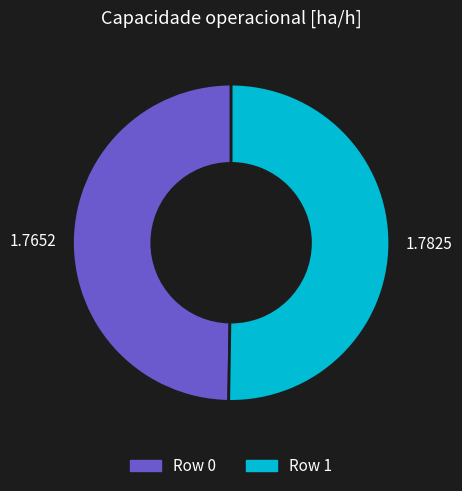

Is the sum of 1.7652 and 1.7825 greater than half?

Yes